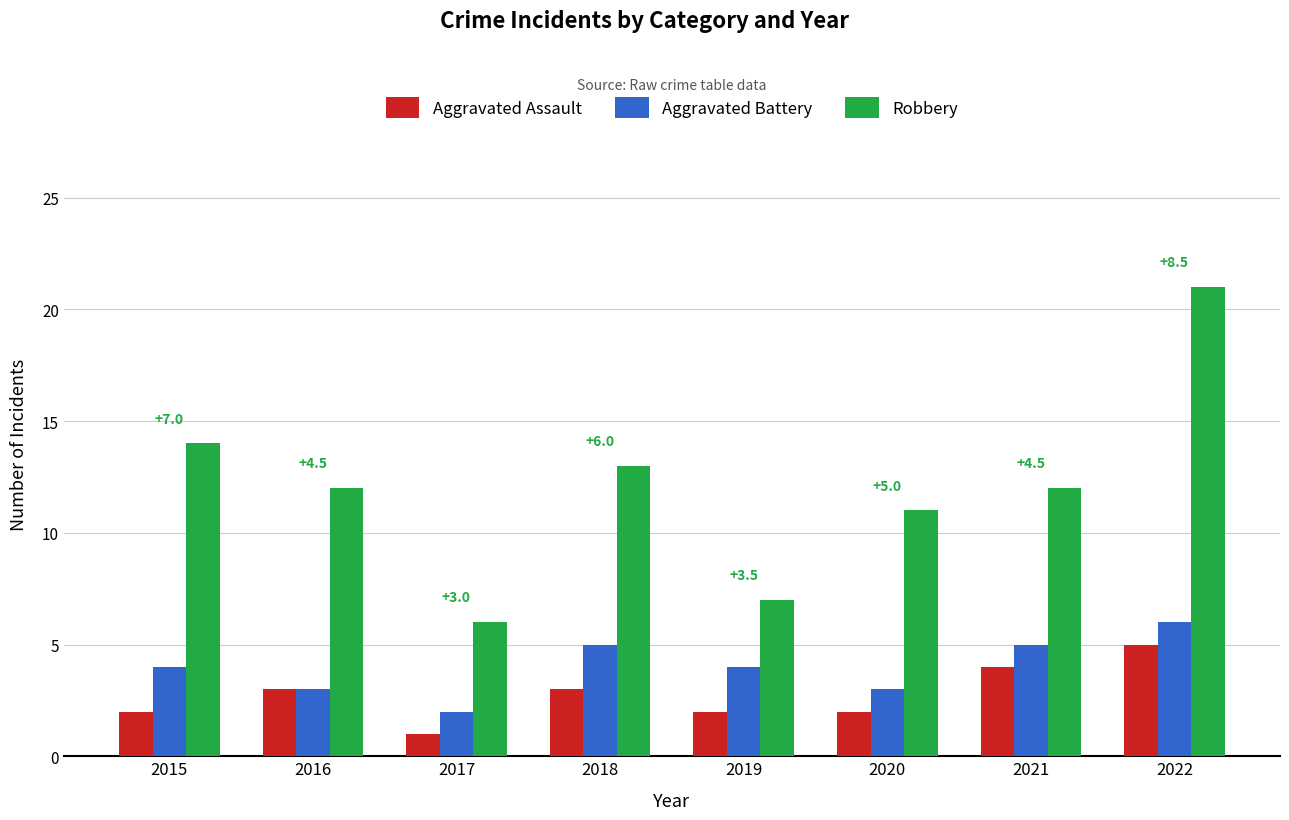

The Aggravated Battery series shows 5 at 2021. True or false?

True